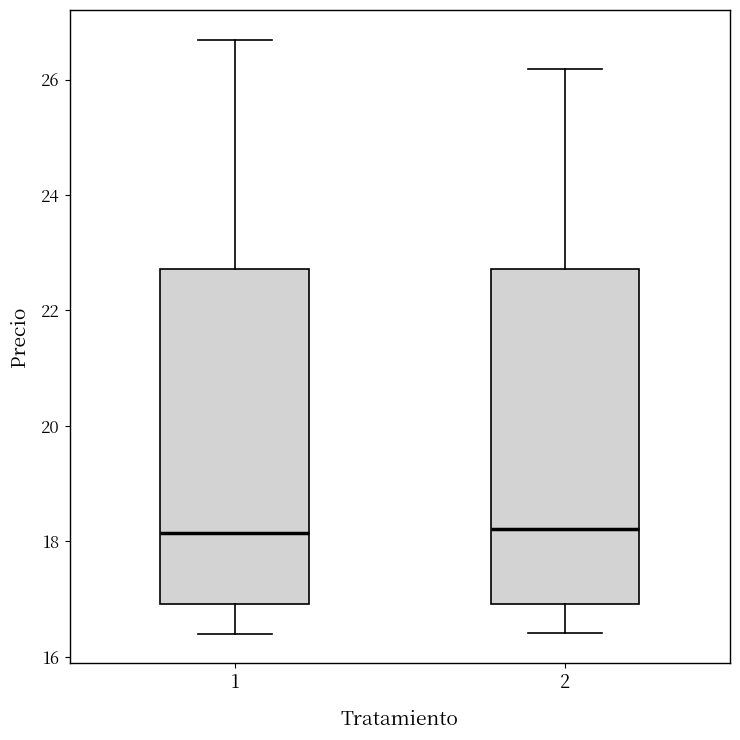

Reading left to right, transcribe this box plot: for each box, give where its median line is, the range the box spans, and where its two whiskers end, as read against the y-axis. The values are not printed on the chart, so give them approximately, as read against the axis.

1: median 18.2, box 17.0 to 22.8, whiskers 16.4 to 26.6
2: median 18.2, box 17.0 to 22.8, whiskers 16.4 to 26.2